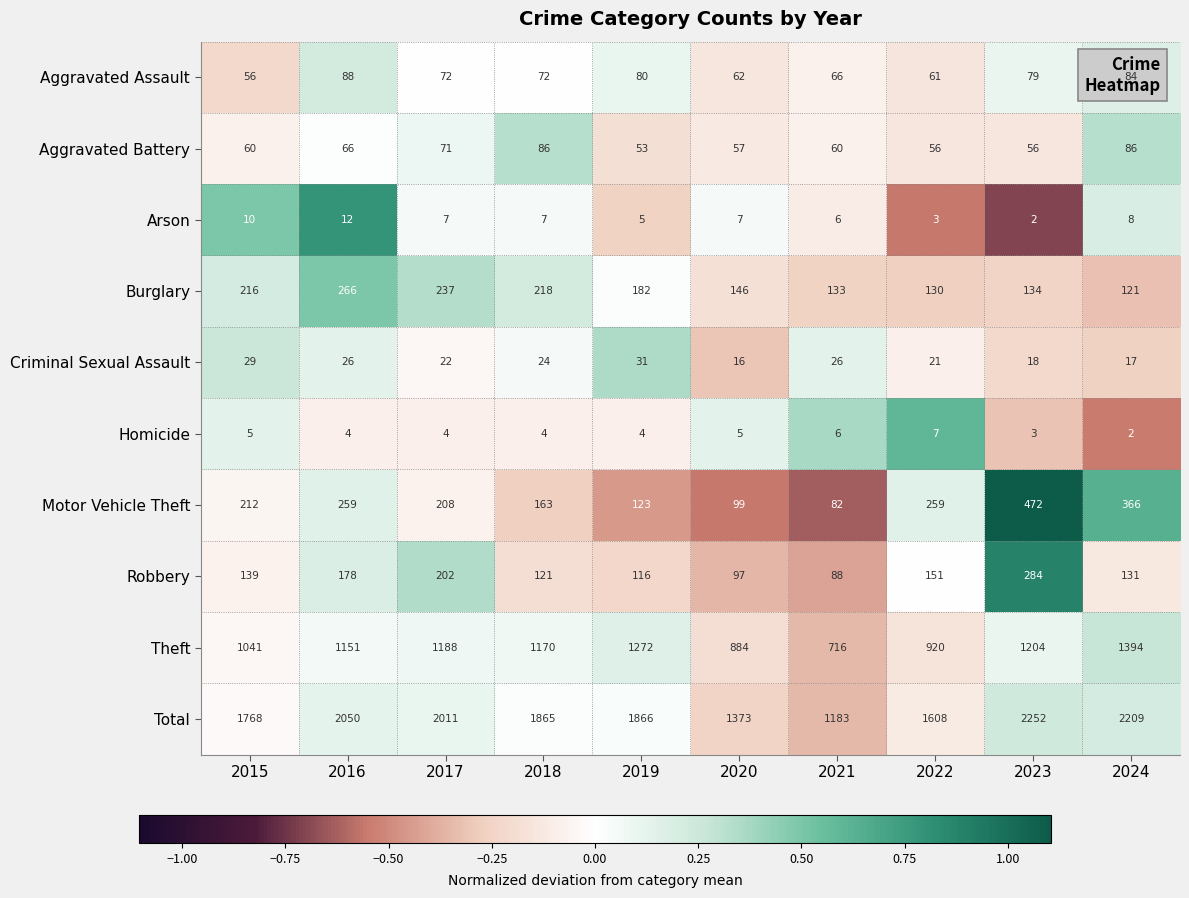

What is the maximum value for Aggravated Battery?

86